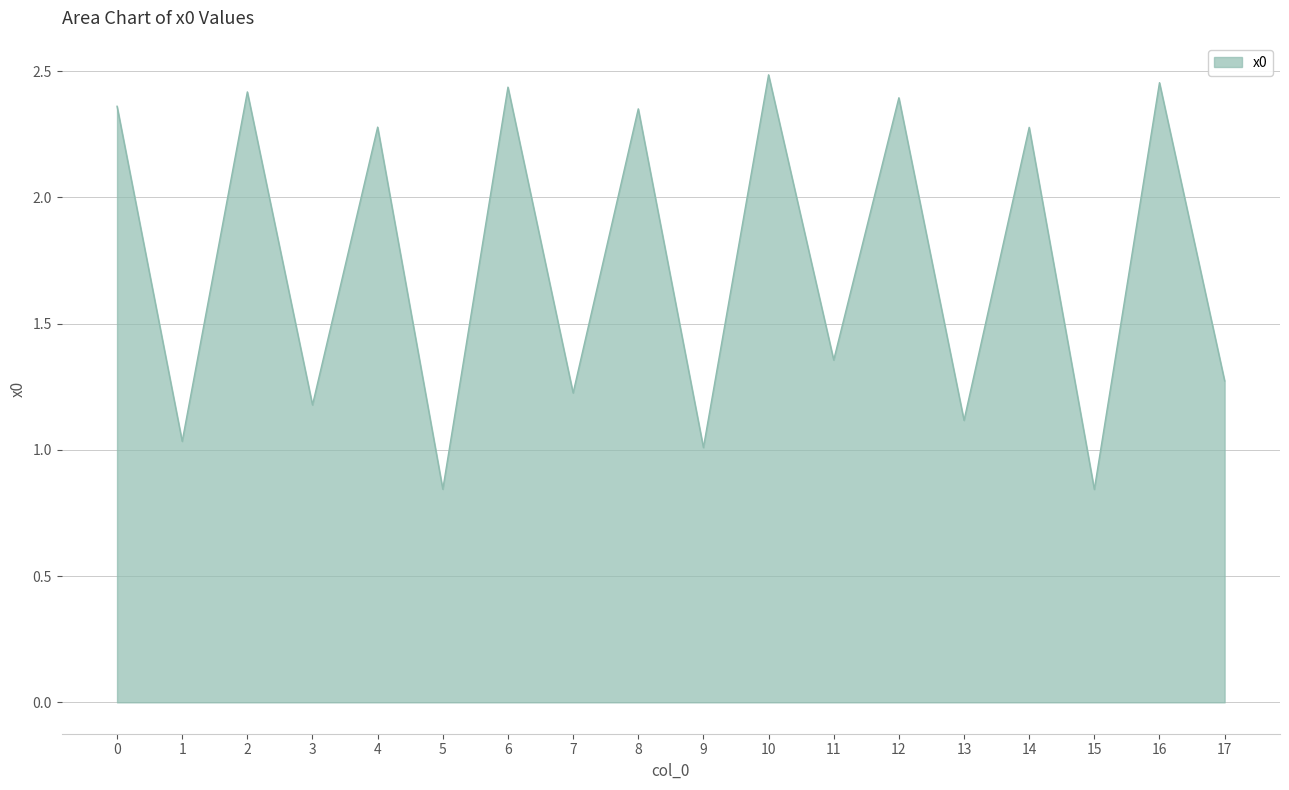

Is it true that the value at 3 is 0.6?

False